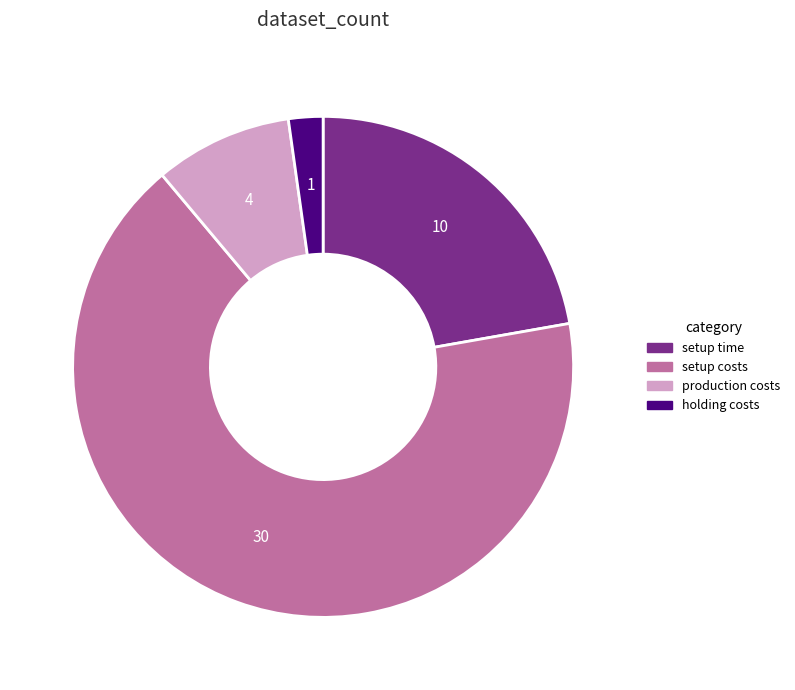

Is there any slice that represents more than half of the pie?

Yes